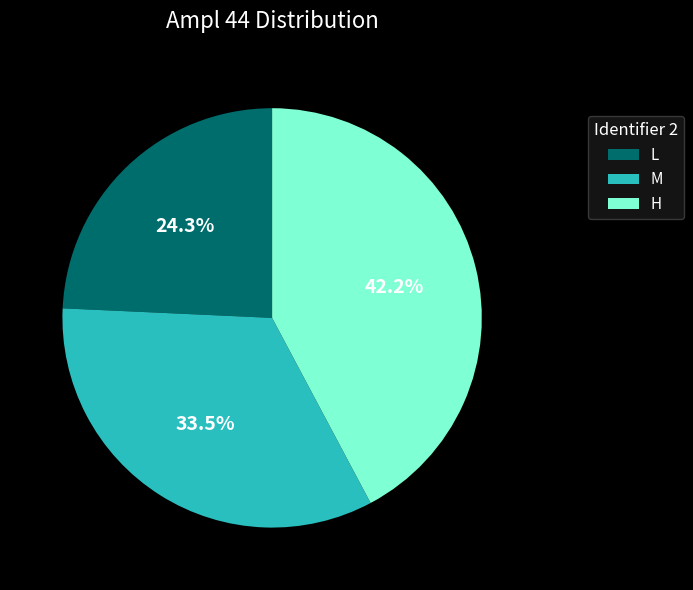

Is there any slice that represents more than half of the pie?

No